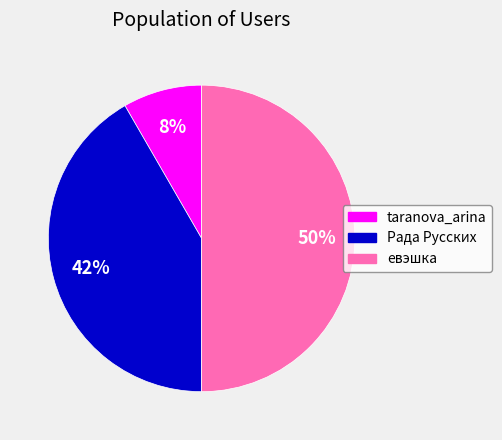

Does Рада Русских represent more than half of the total?

No